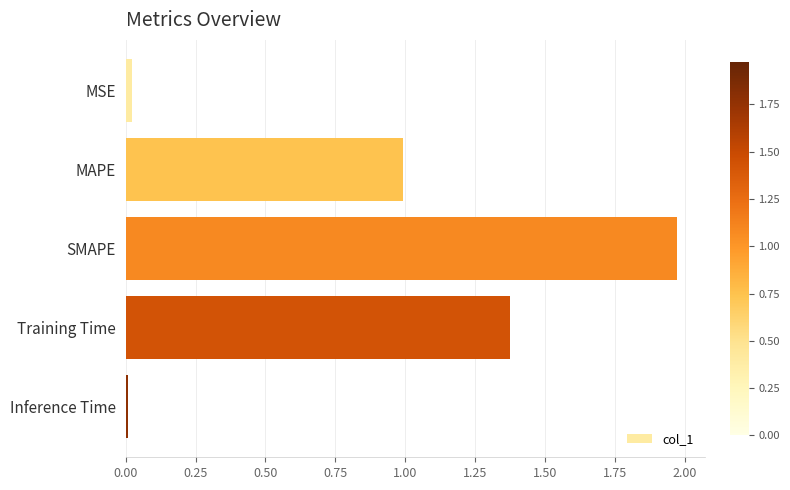

What is the label of the 1st bar from the bottom?

Inference Time